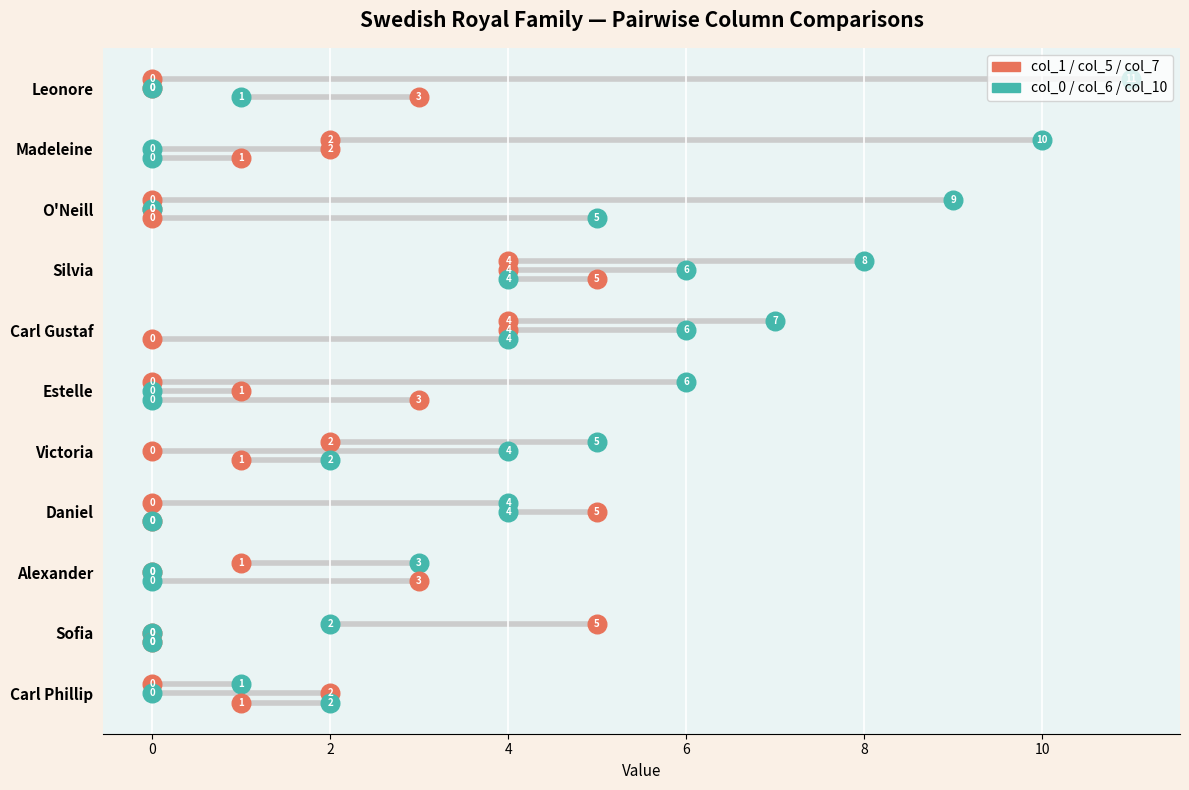

Which series contains the lowest Y value?

col_7 (salmon)